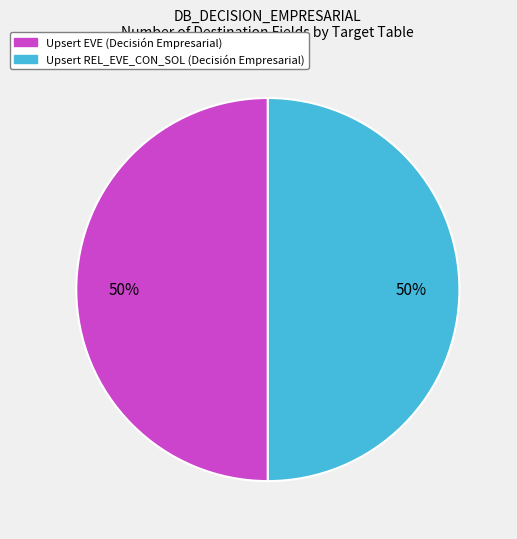

To the nearest percent, what is the combined percentage of Upsert EVE and Upsert REL_EVE_CON_SOL?

100%